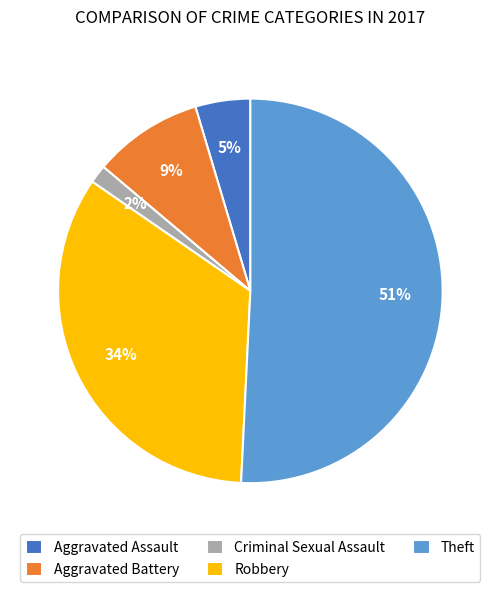

Is the sum of Aggravated Assault and Criminal Sexual Assault greater than half?

No